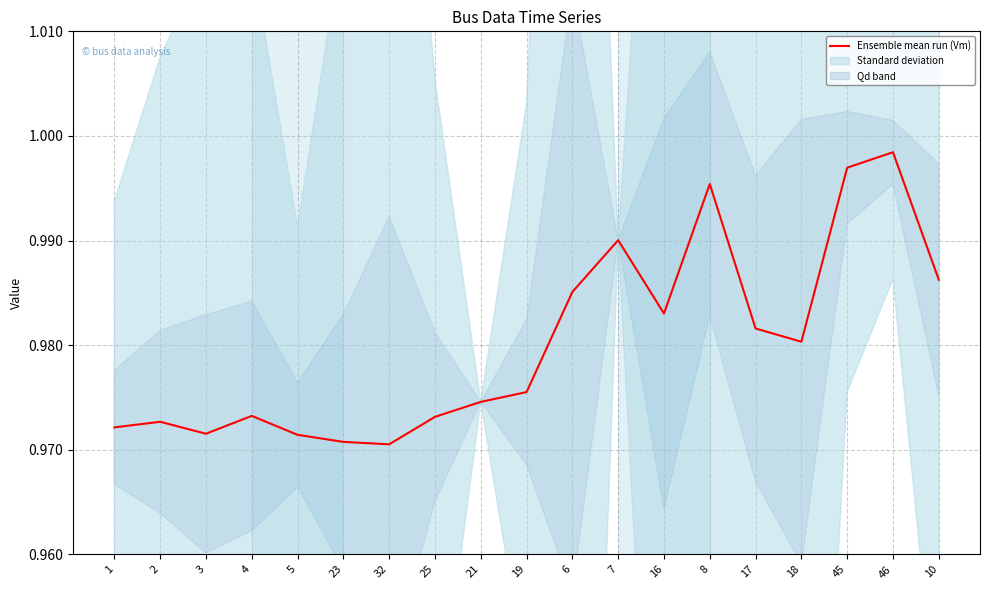

Read the value at 19.

1.0